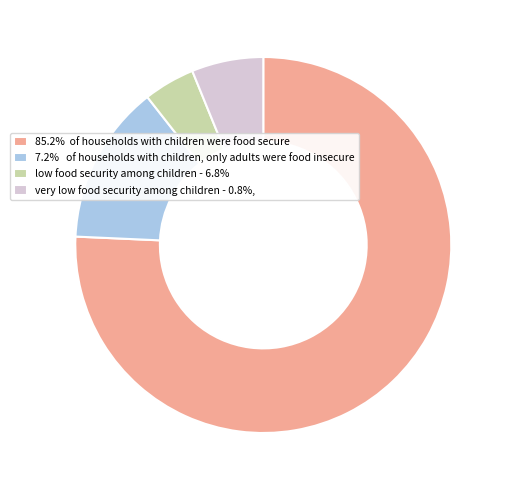

What is the ratio of the value at 85.2% of households with children were food secure to the value at very low food security among children - 0.8%,?

12.3